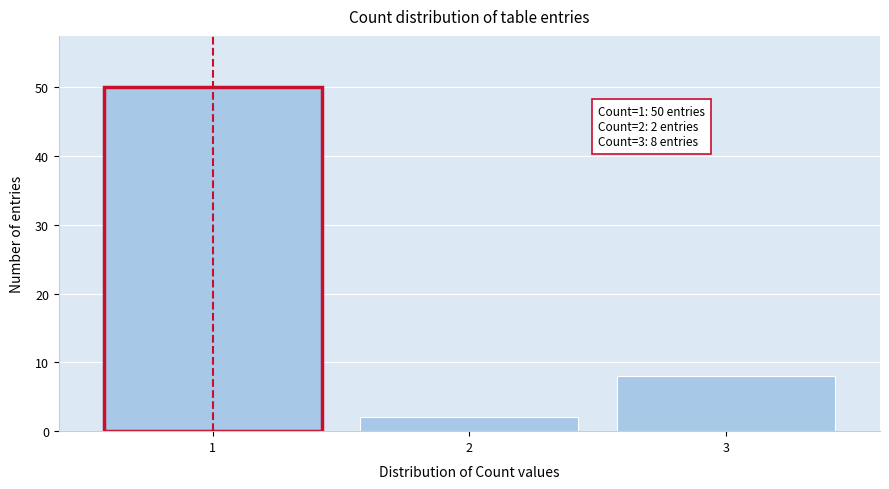

Reading right to left, extract all data points from this chart.

3=8	2=2	1=50